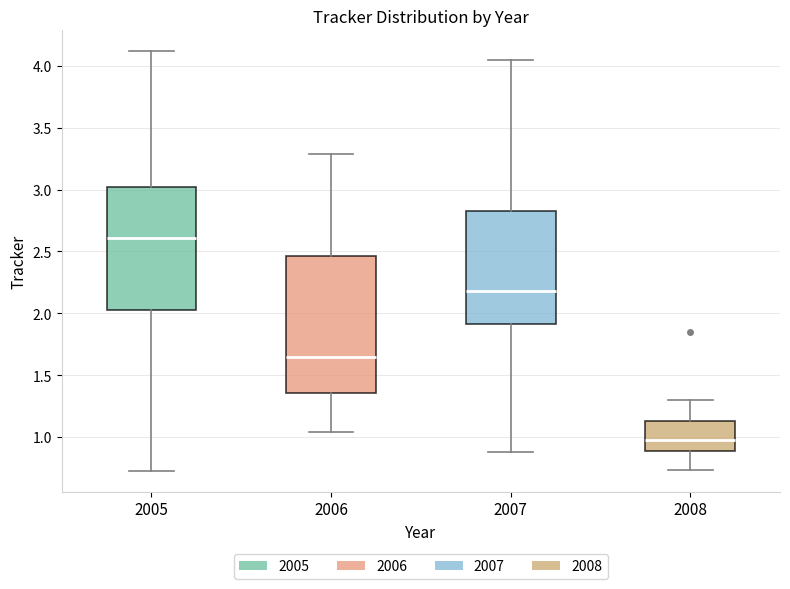

Comparing the boxes themselves (not the whiskers), which one is the tallest?

2006